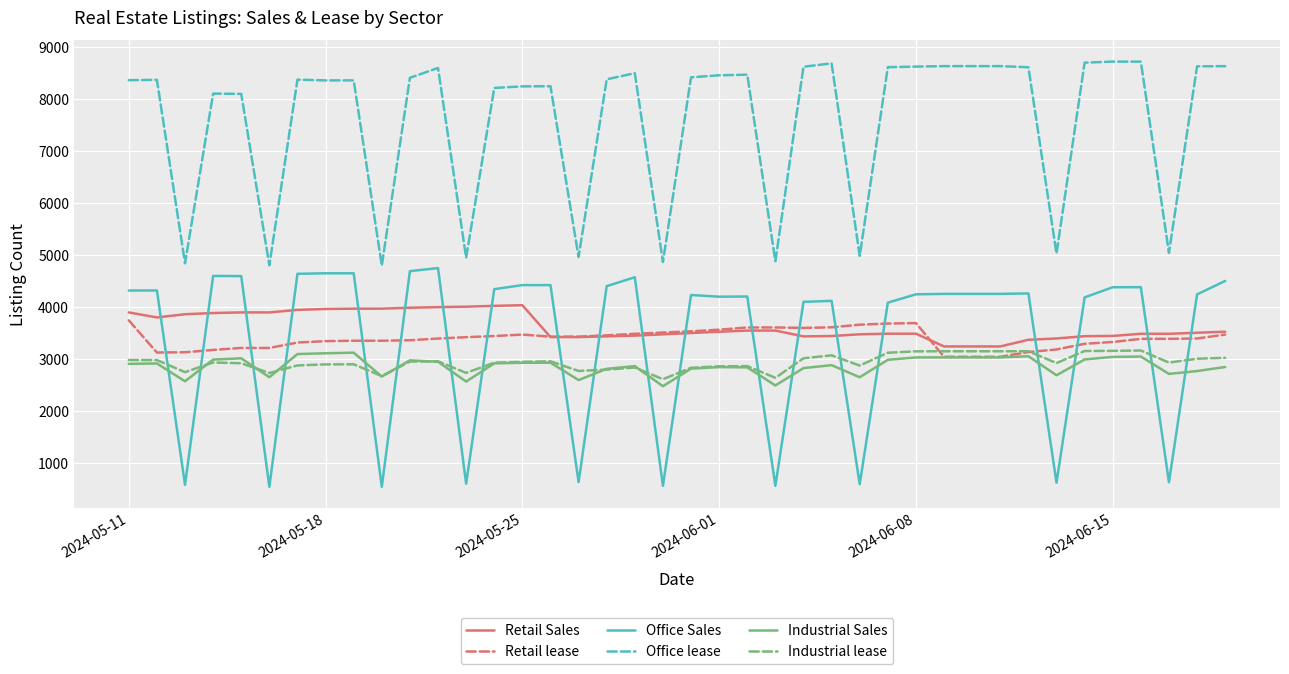

True or false: Industrial Sales and Office lease intersect in this chart.

False